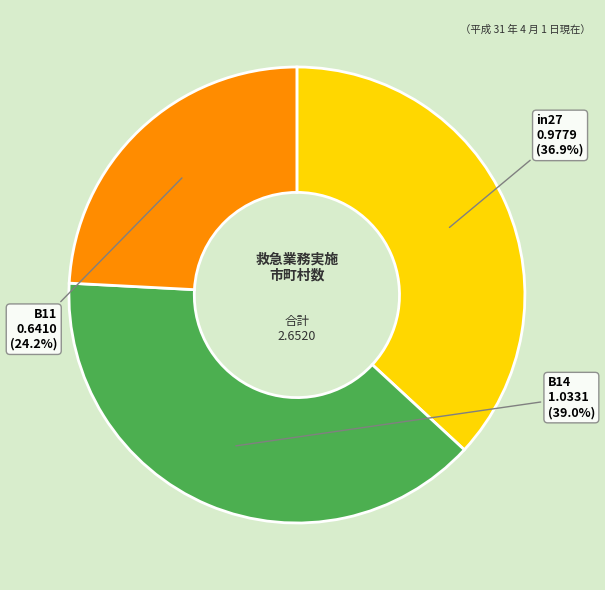

To the nearest percent, what percentage of the pie is in27?

37%